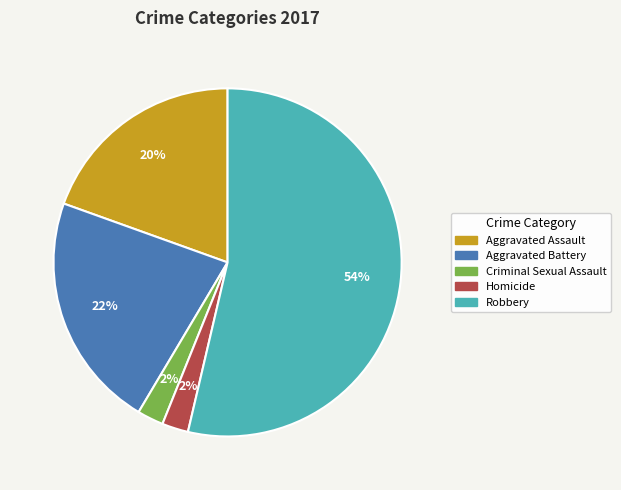

What is the ratio of the value at Aggravated Battery to the value at Aggravated Assault?

1.1